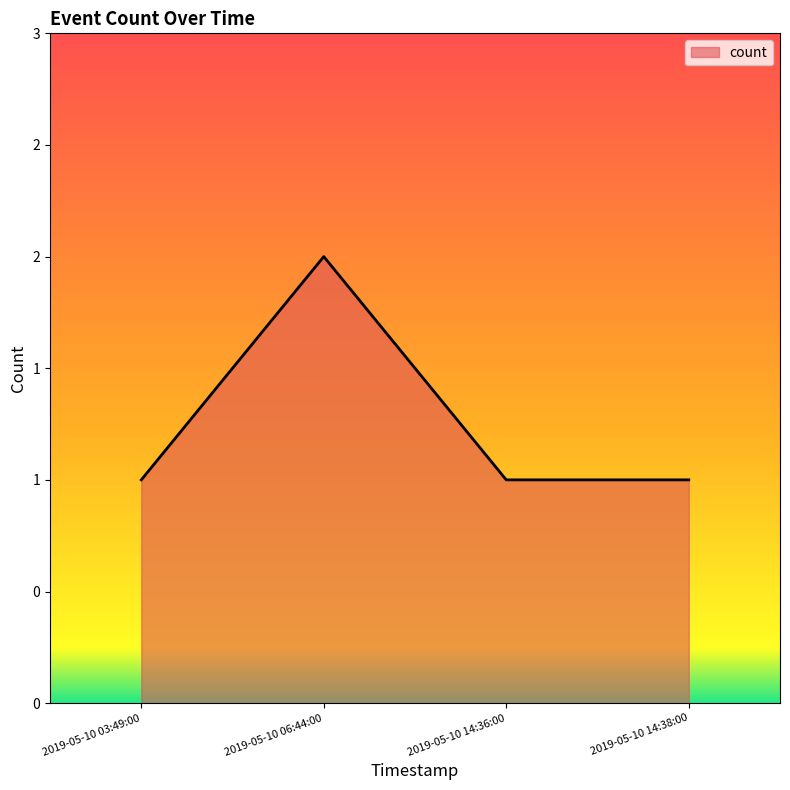

What is the difference between the maximum and minimum values?

1